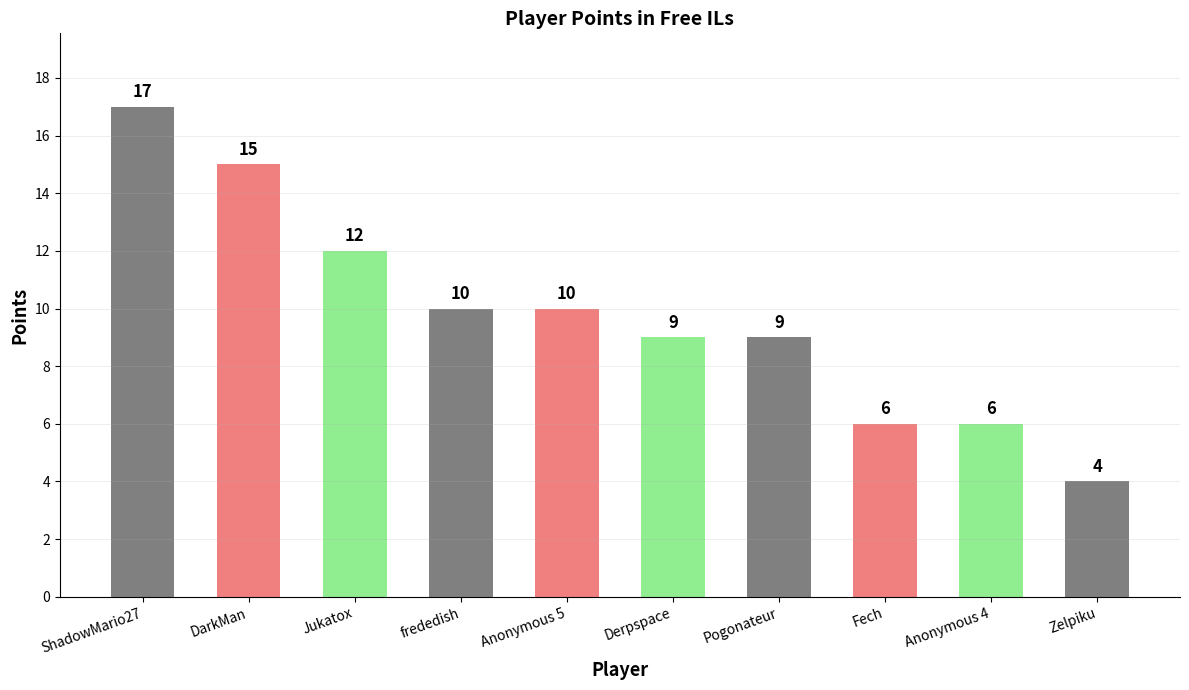

True or false: the data shows 7 at Zelpiku.

False